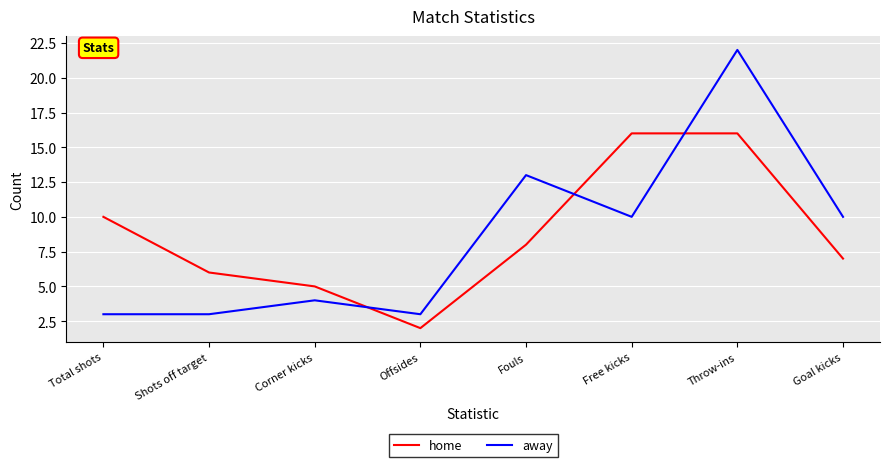

How many lines are shown in the chart?

2